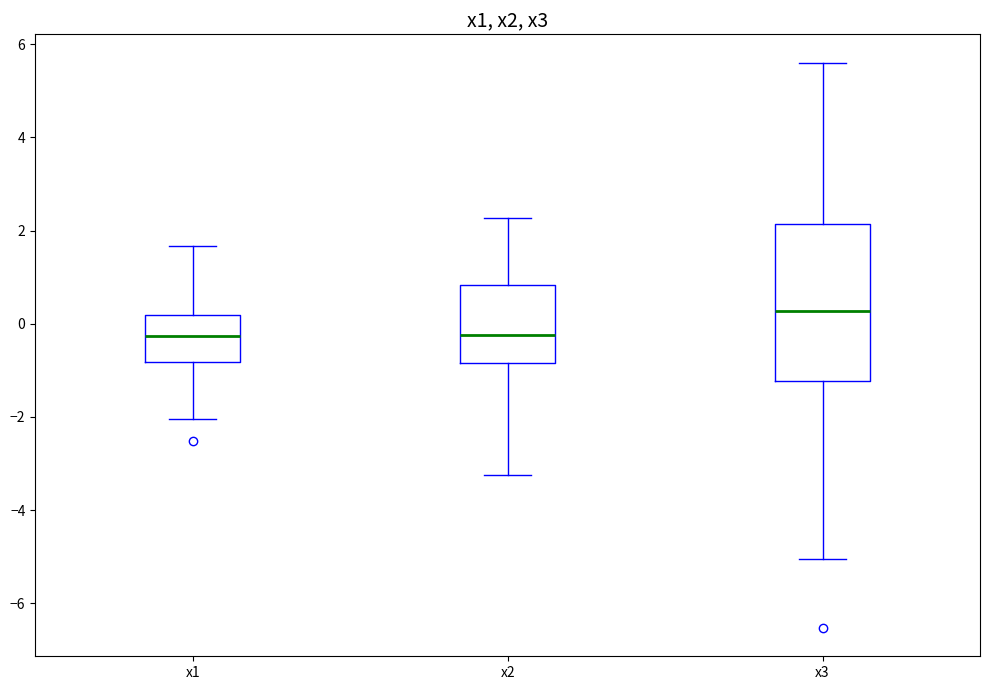

Which box is the tallest, from its lower edge to its upper edge?

x3